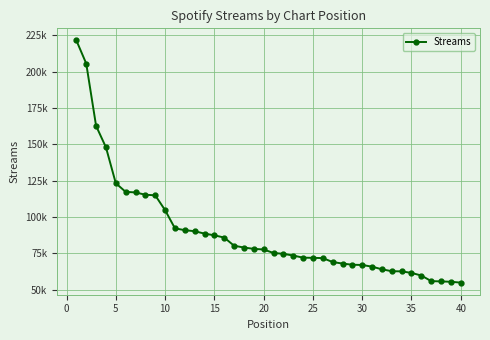

Does the chart have visible grid lines?

Yes